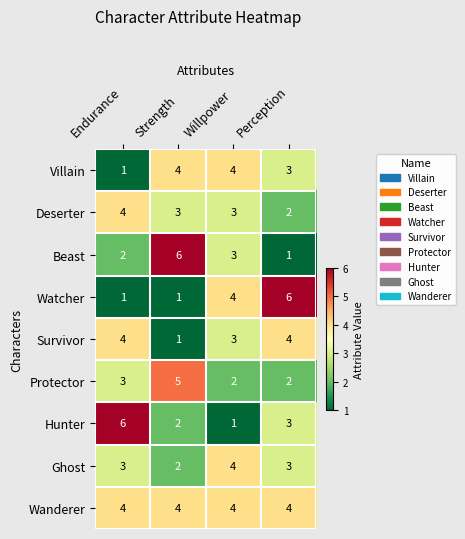

What is the greatest value displayed?

6